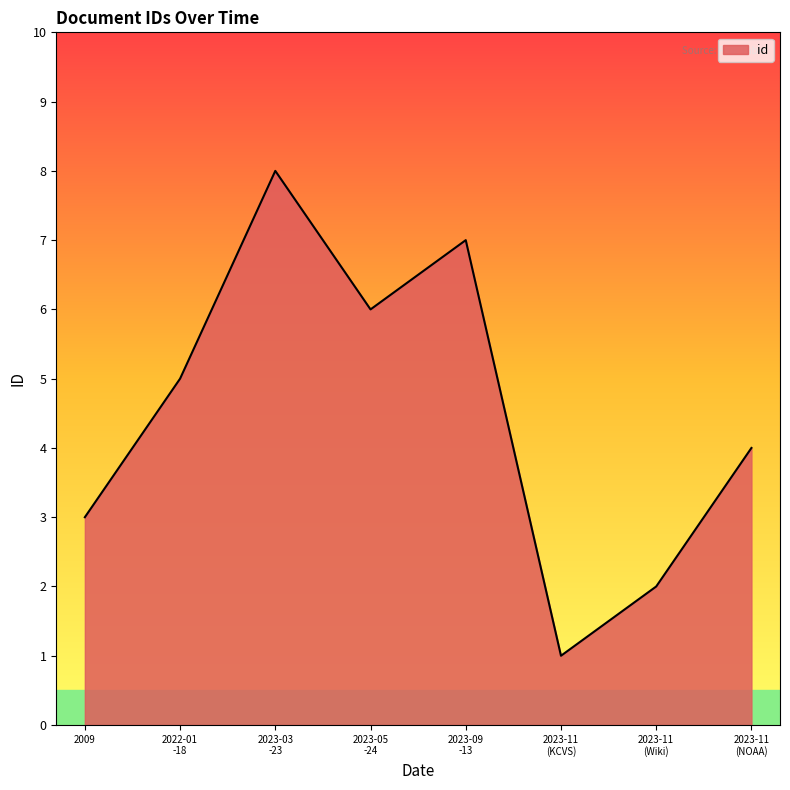

How many lines are shown in the chart?

1